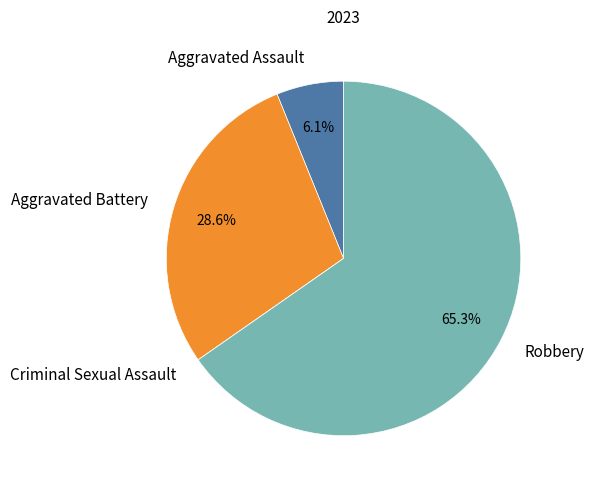

Between Robbery and Aggravated Battery, which is larger?

Robbery